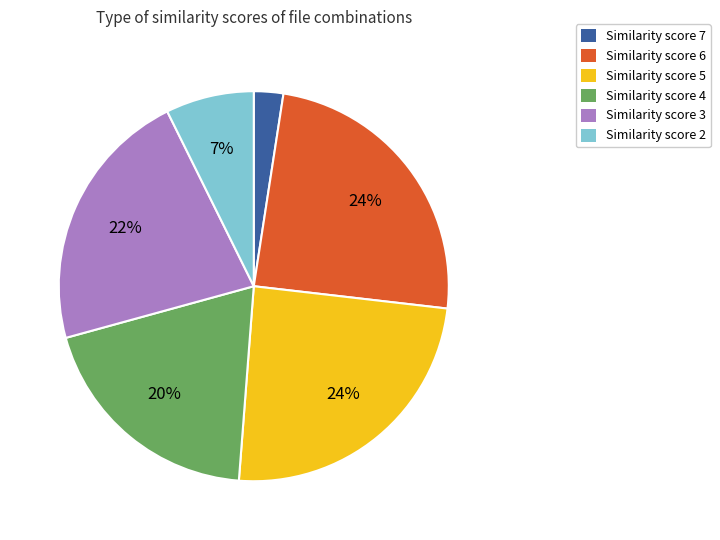

Is it true that Similarity score 2 is 16% of the pie?

False